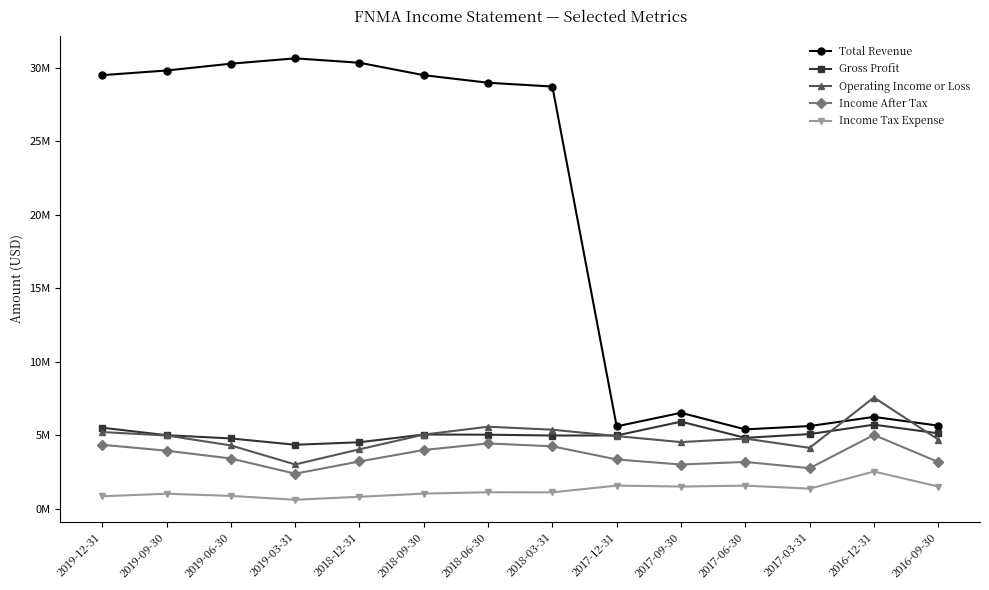

What is the sum of all Operating Income or Loss values?

68426000